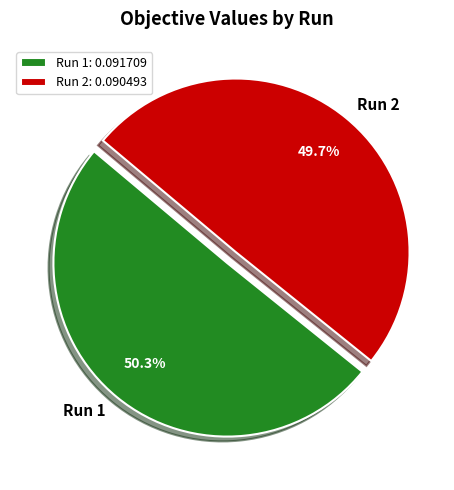

Does Run 1 account for over 50% of the chart?

Yes